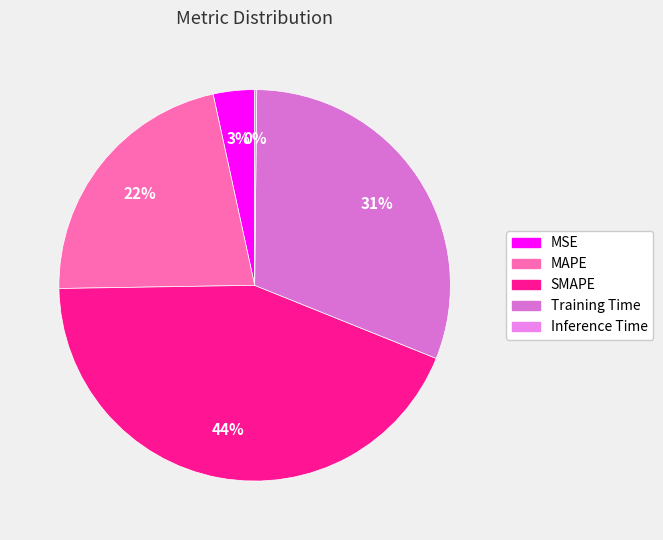

What is the smallest slice in the pie chart?

Inference Time